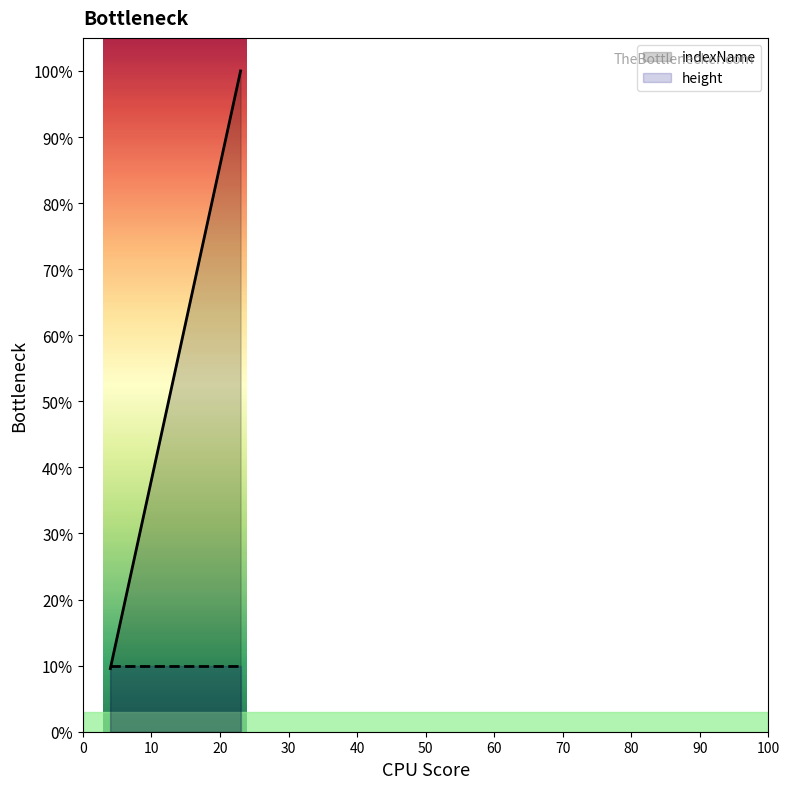

Does the chart have visible grid lines?

No